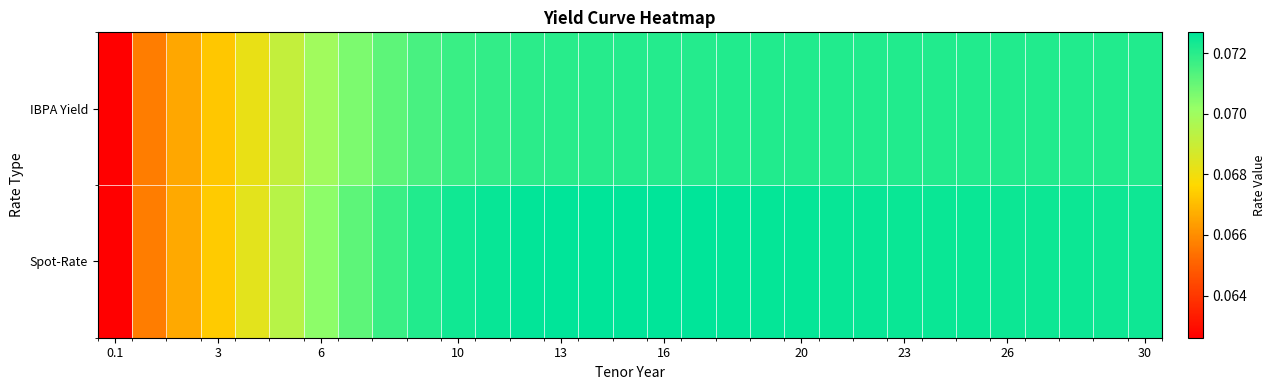

Reading left to right, what are all the values shown in this chart?

IBPA Yield: 0.1	0.1	0.1	0.1	0.1	0.1	0.1	0.1	0.1	0.1	0.1	0.1	0.1	0.1	0.1	0.1	0.1	0.1	0.1	0.1	0.1	0.1	0.1	0.1	0.1	0.1	0.1	0.1	0.1	0.1	0.1
Spot-Rate: 0.1	0.1	0.1	0.1	0.1	0.1	0.1	0.1	0.1	0.1	0.1	0.1	0.1	0.1	0.1	0.1	0.1	0.1	0.1	0.1	0.1	0.1	0.1	0.1	0.1	0.1	0.1	0.1	0.1	0.1	0.1